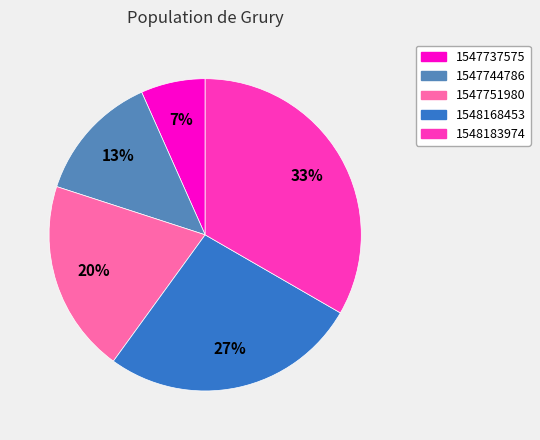

Is the sum of 1547744786 and 1547751980 greater than half?

No